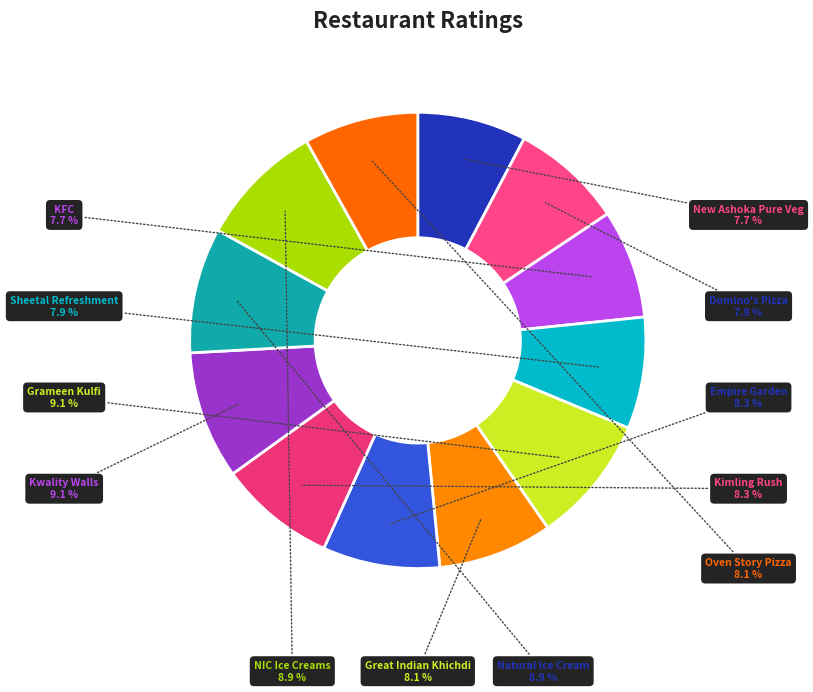

How many segments does this pie chart have?

12